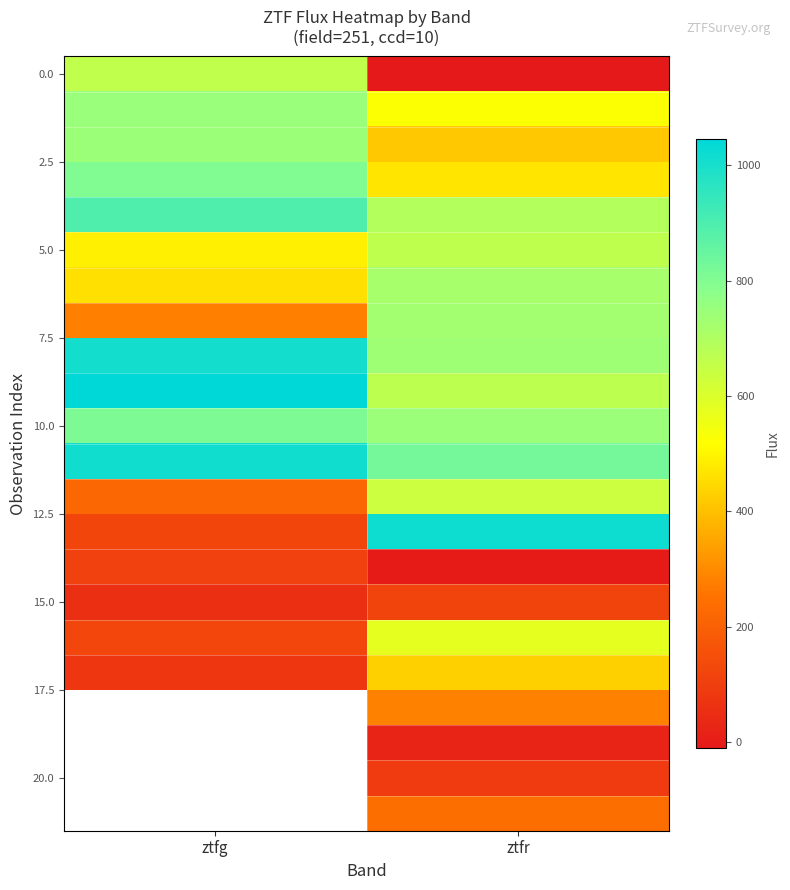

Is it true that 5.0 equals 1119.3 at ztfr?

False